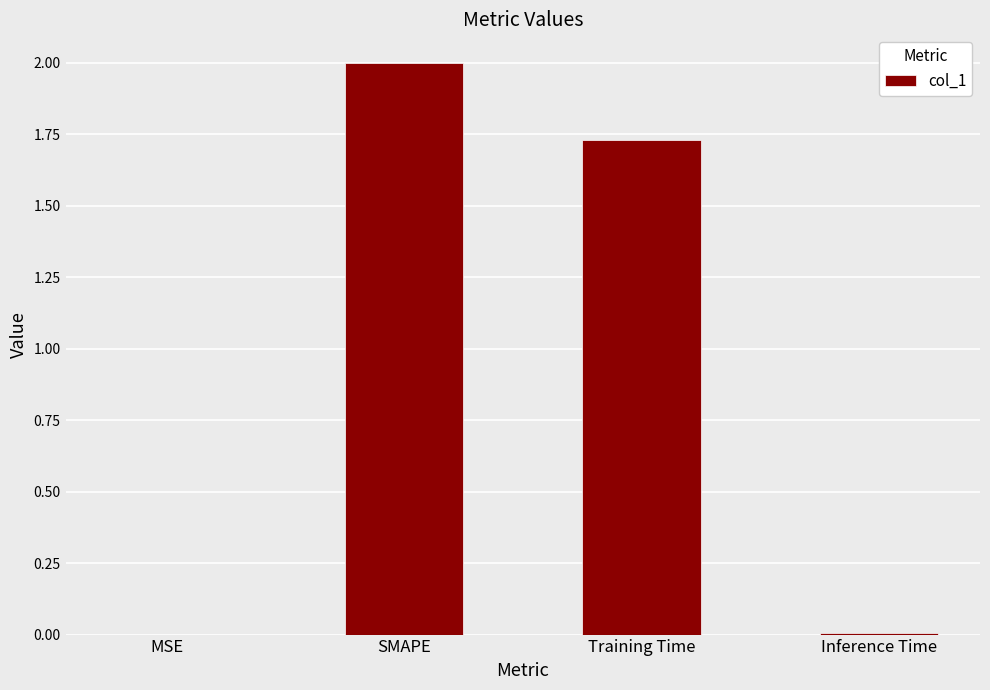

The value at Inference Time is 0.0. True or false?

True